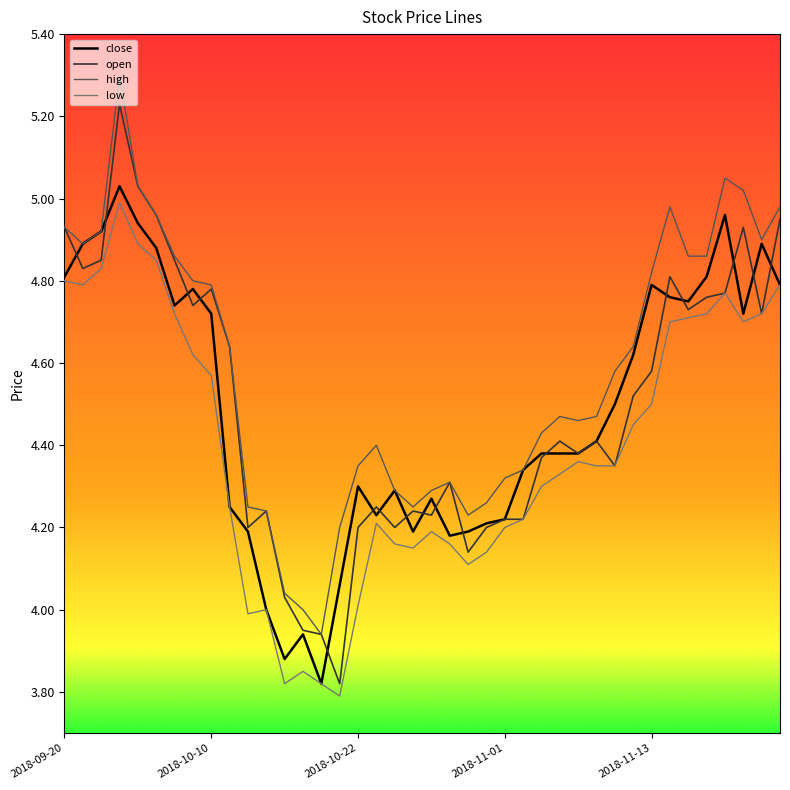

Which series has the largest total across all categories?

high